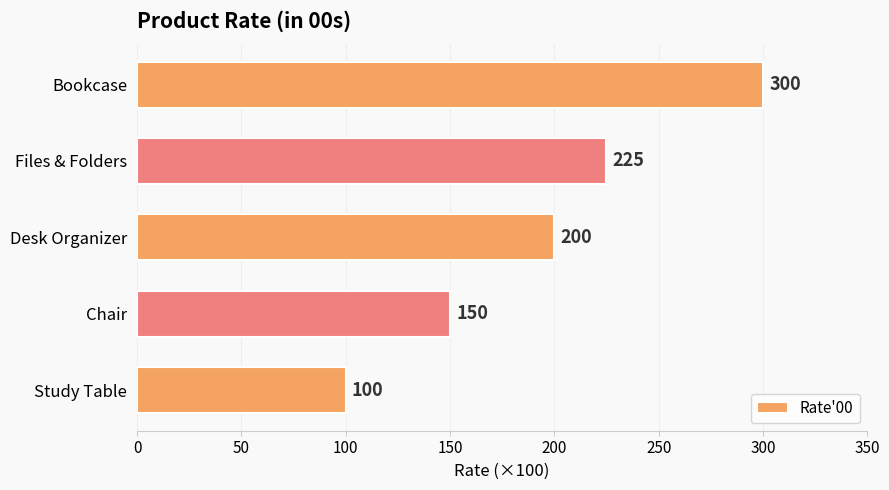

Rank the categories by value from highest to lowest.

Bookcase, Files & Folders, Desk Organizer, Chair, Study Table